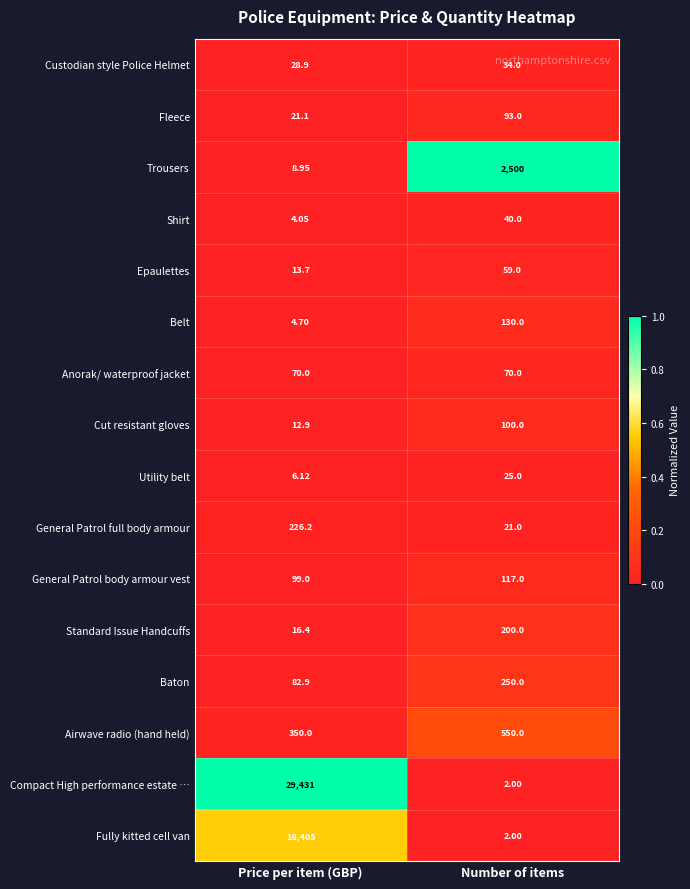

At which category is the sum across all series the highest?

Price per item (GBP)